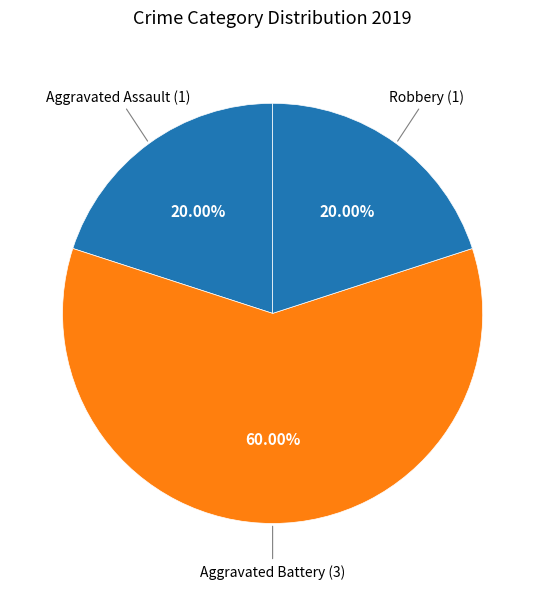

Count the number of slices in the pie.

3